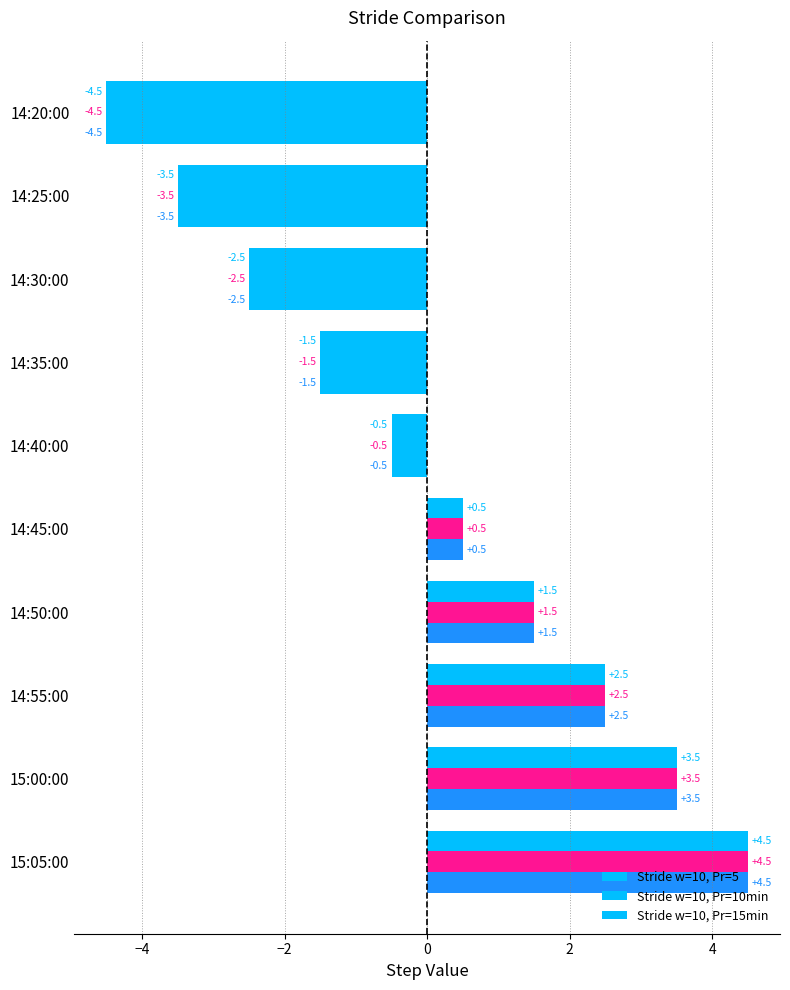

How many distinct data groups are displayed?

3